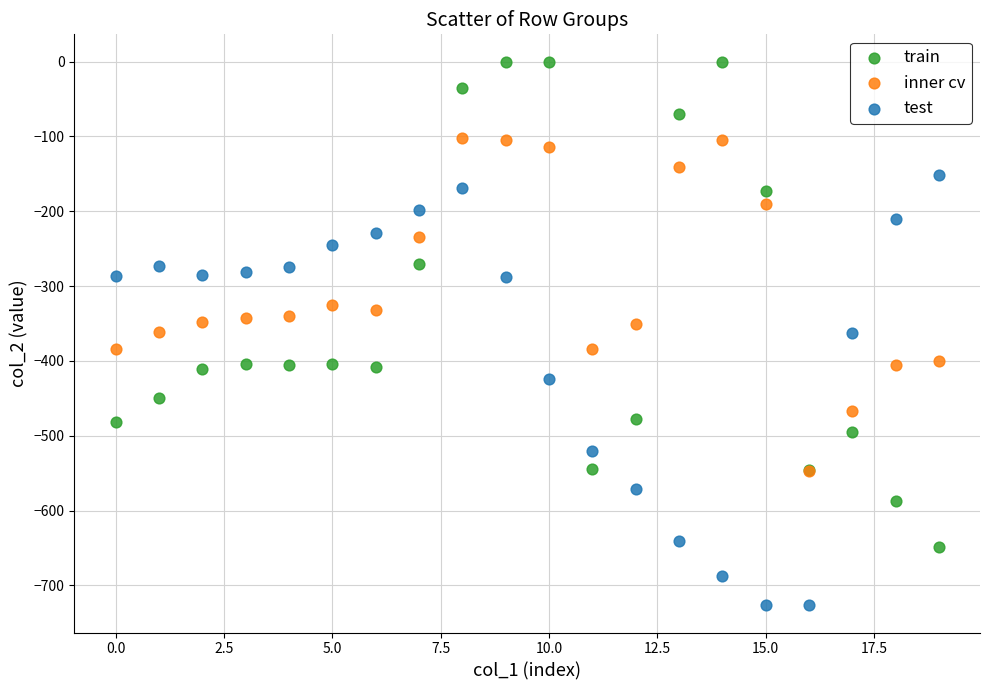

What are all the series names shown in the legend?

train, inner cv, test